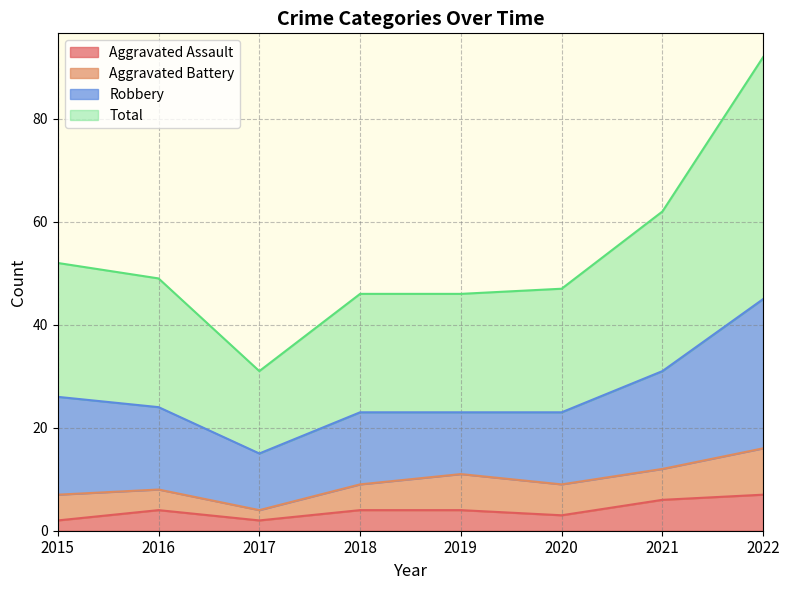

At which category is the sum across all series the highest?

2022